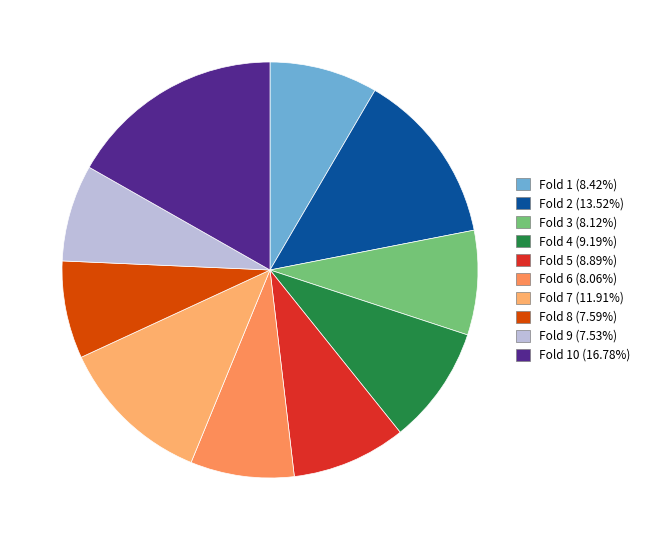

How many slices are in this pie chart?

10